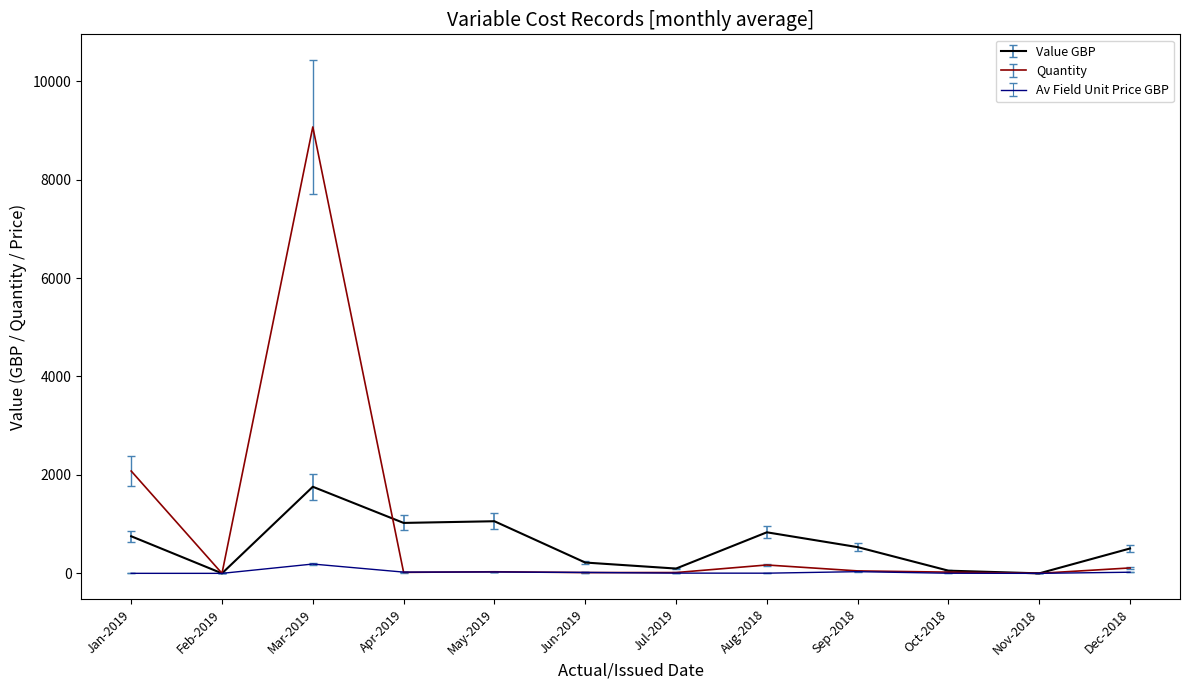

The Value GBP series shows 0.0 at Nov-2018. True or false?

True